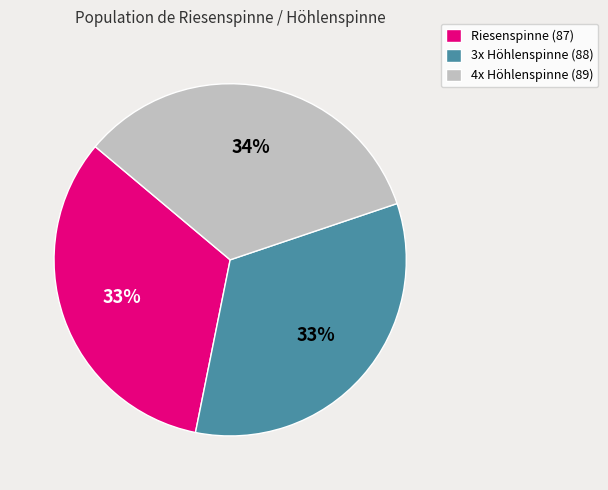

To the nearest percent, what is the average slice percentage?

33%